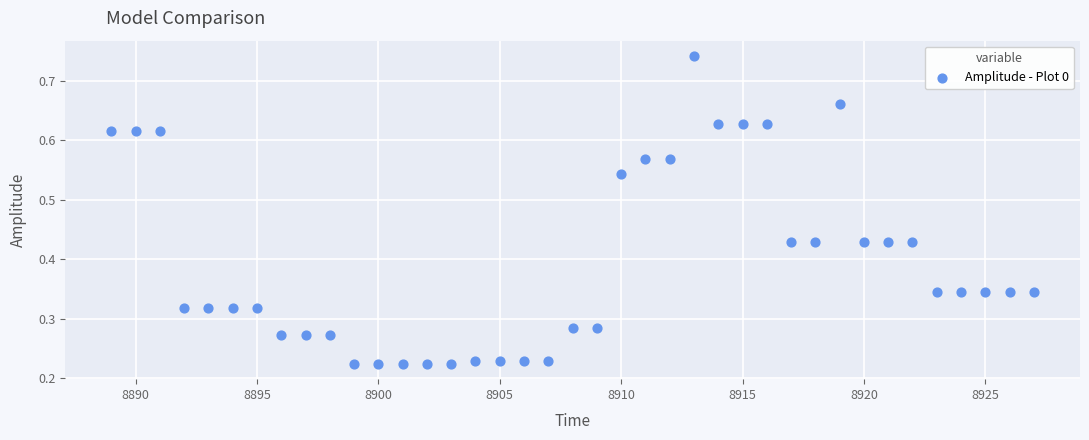

What is the range of X values (max minus min)?

38.0